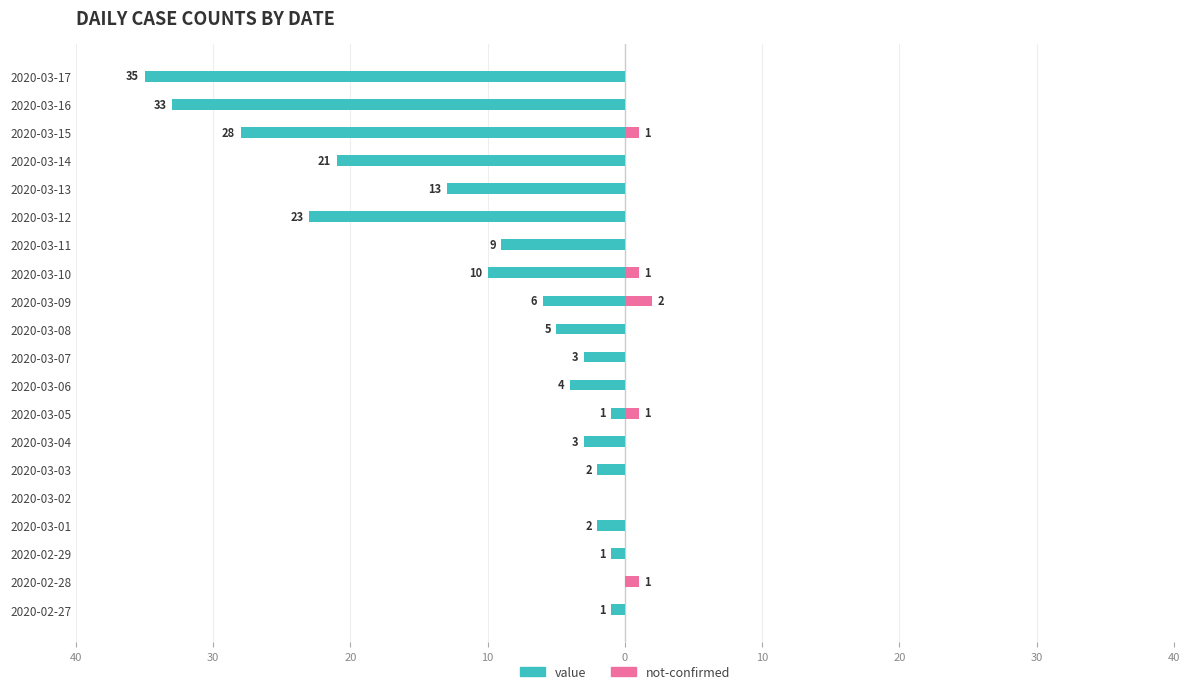

How many distinct data groups are displayed?

2